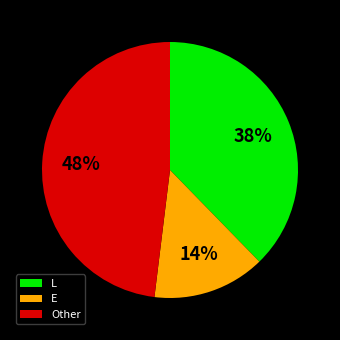

Is the sum of E and L greater than half?

Yes